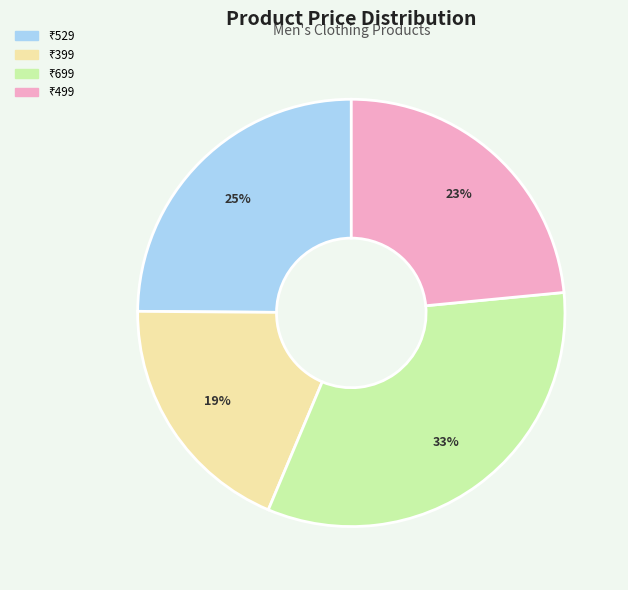

To the nearest percent, what is the average slice percentage?

25%